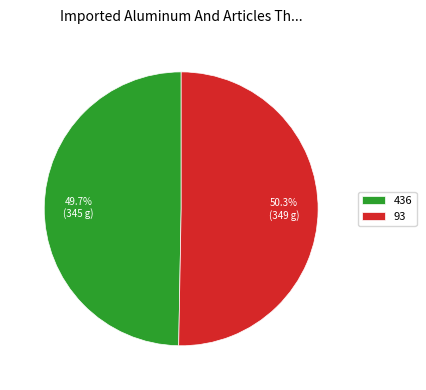

How much of the chart is everything except 93?

49.7%